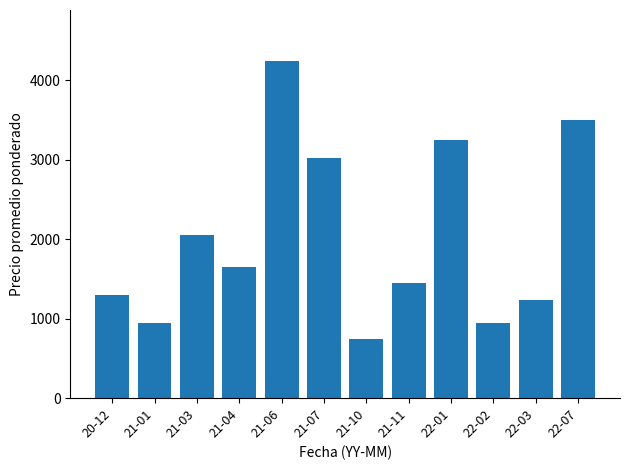

Which category has the lowest value across all series?

21-10